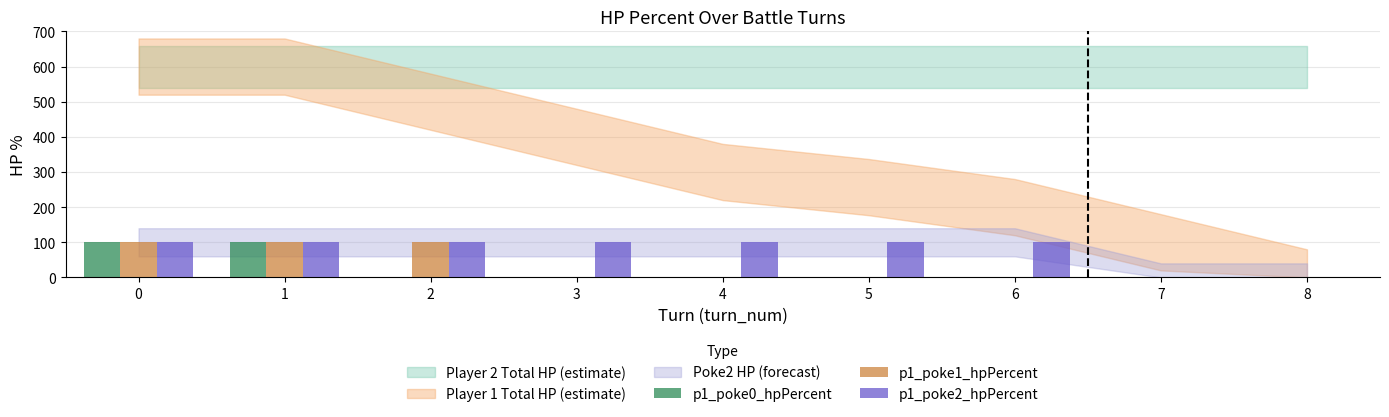

How many distinct data groups are displayed?

3